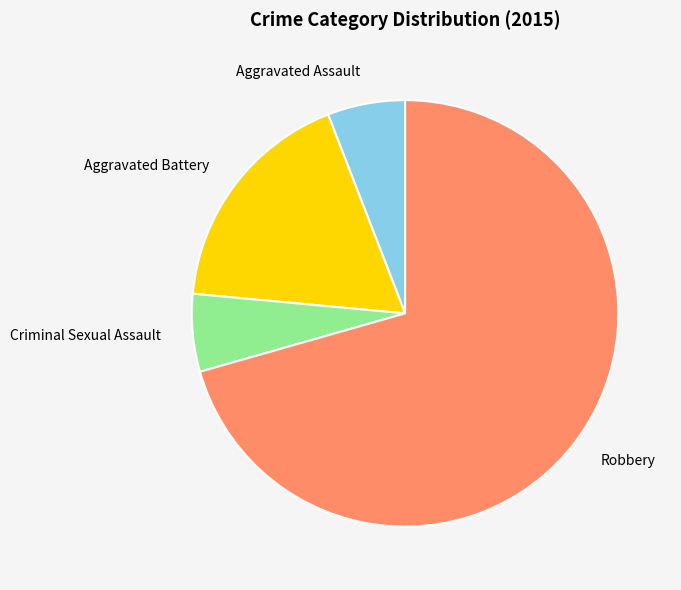

Which category has the biggest portion of the pie?

Robbery